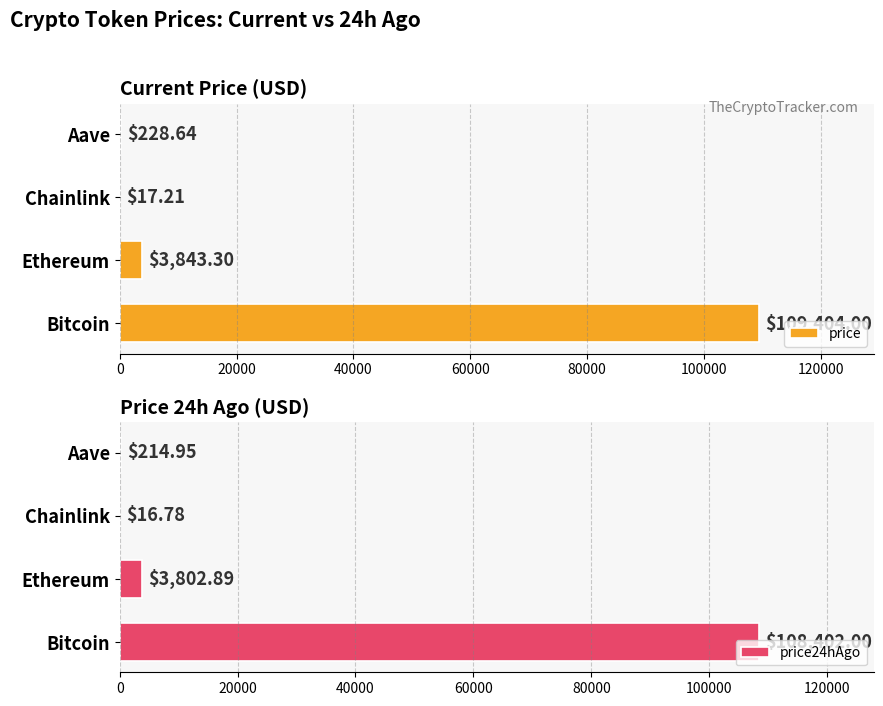

What is the maximum value shown in the chart?

109404.0